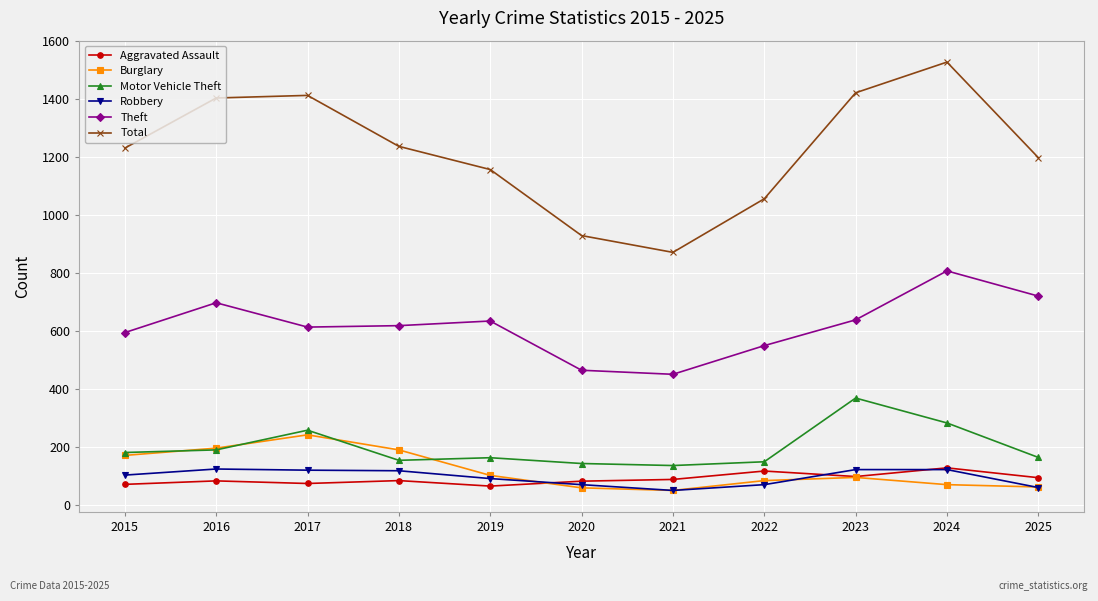

What is the value of the Total point at the 9th from the left?

1422